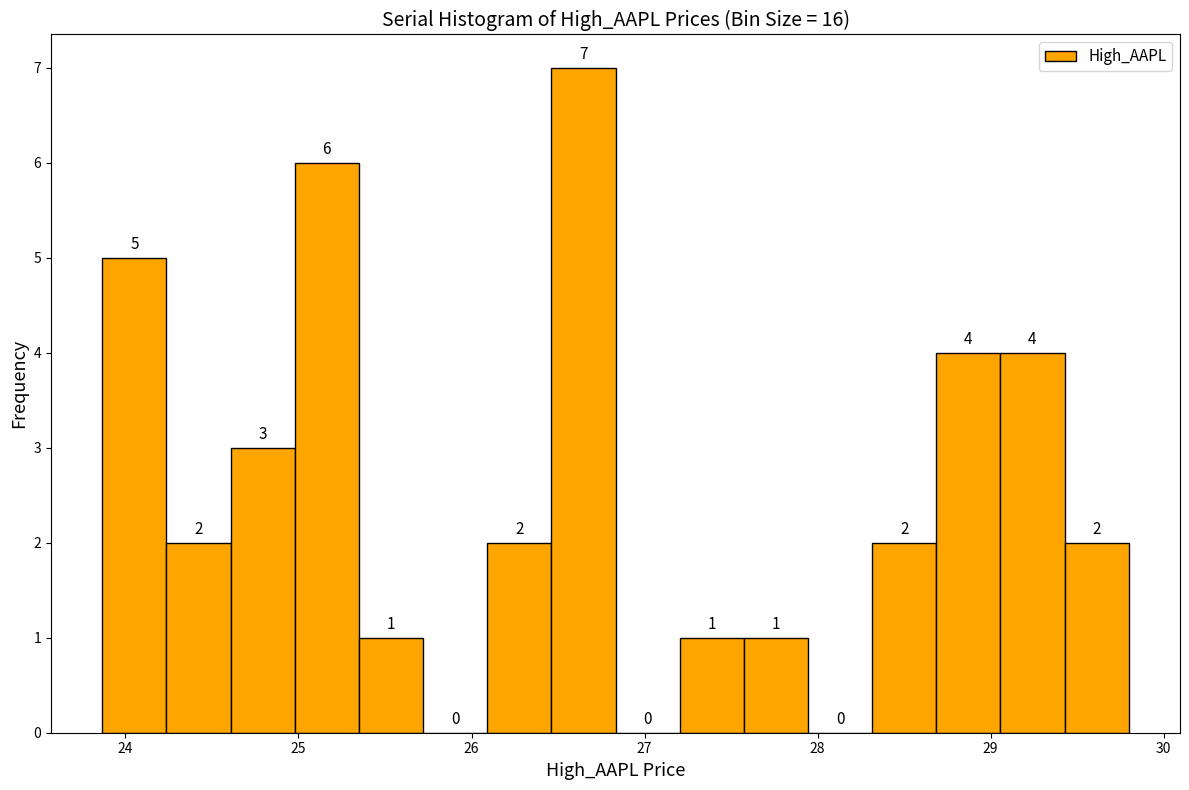

Around what value on the x-axis is the tallest bar? Give the approximate position of its centre, as read against the axis.

26.6